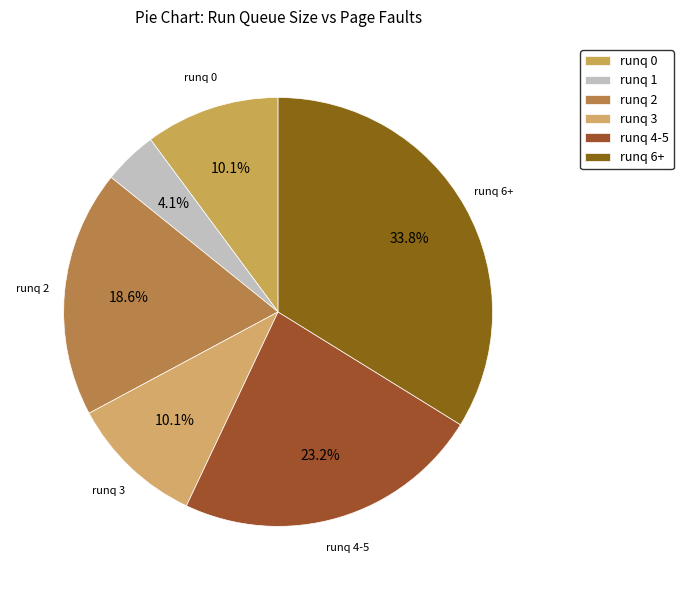

How many slices are in this pie chart?

6